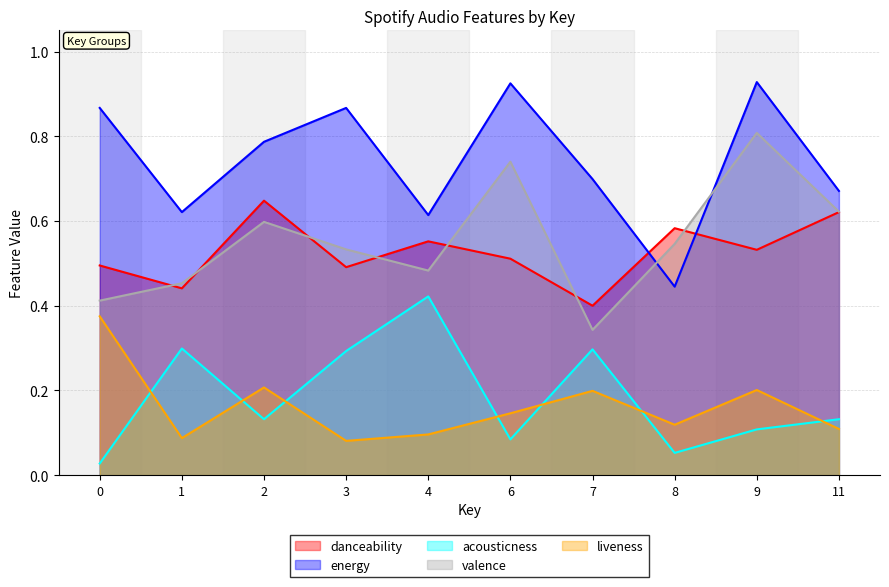

Reading right to left, transcribe all the data shown in this chart.

danceability: 0.6	0.5	0.6	0.4	0.5	0.6	0.5	0.6	0.4	0.5
energy: 0.7	0.9	0.4	0.7	0.9	0.6	0.9	0.8	0.6	0.9
acousticness: 0.1	0.1	0.1	0.3	0.1	0.4	0.3	0.1	0.3	0.0
valence: 0.6	0.8	0.5	0.3	0.7	0.5	0.5	0.6	0.5	0.4
liveness: 0.1	0.2	0.1	0.2	0.1	0.1	0.1	0.2	0.1	0.4